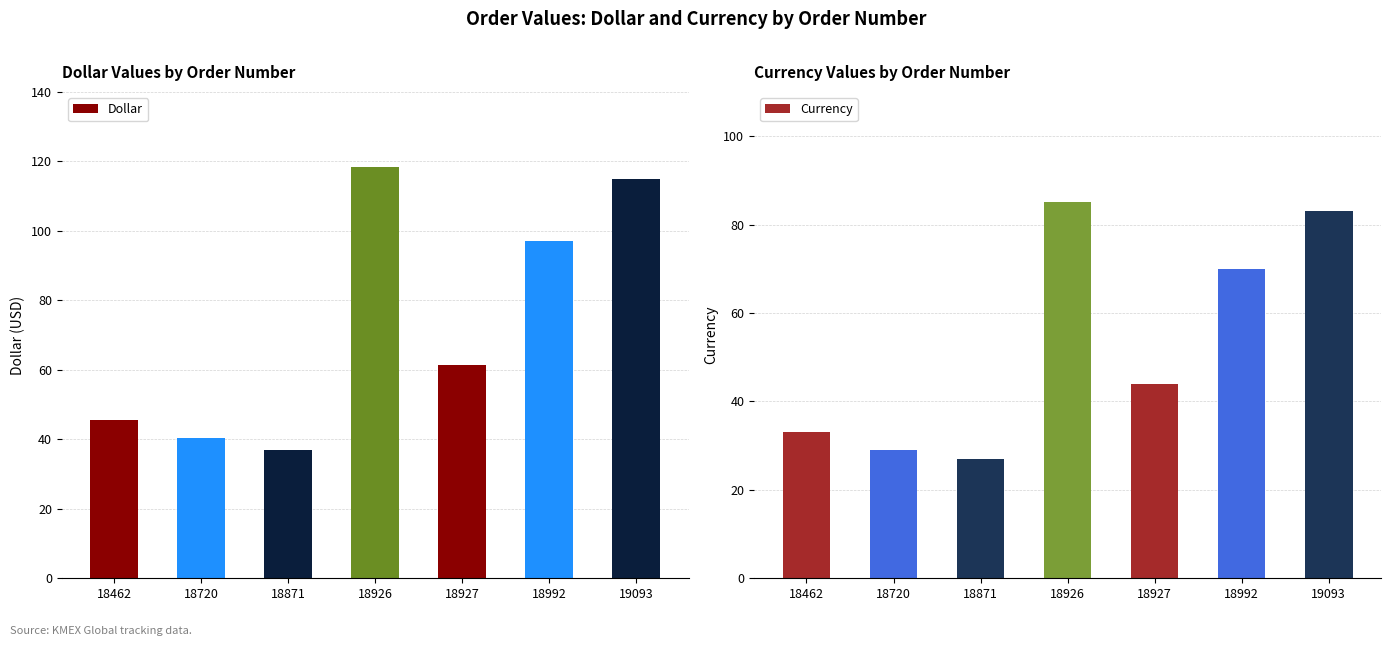

What is the total value across all series at 18926?

203.4